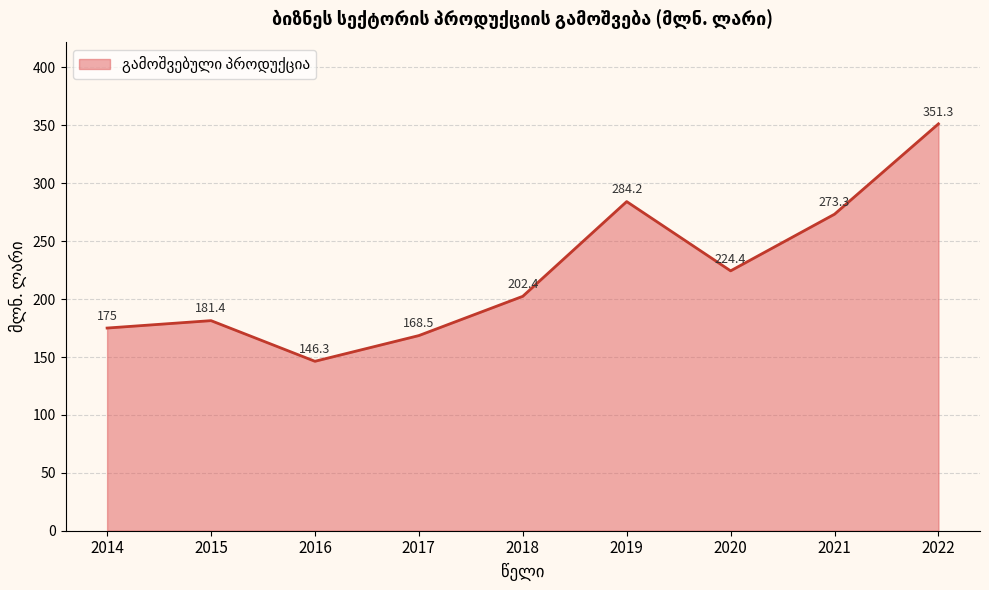

True or false: there are more than 2 points higher than both neighbors.

False